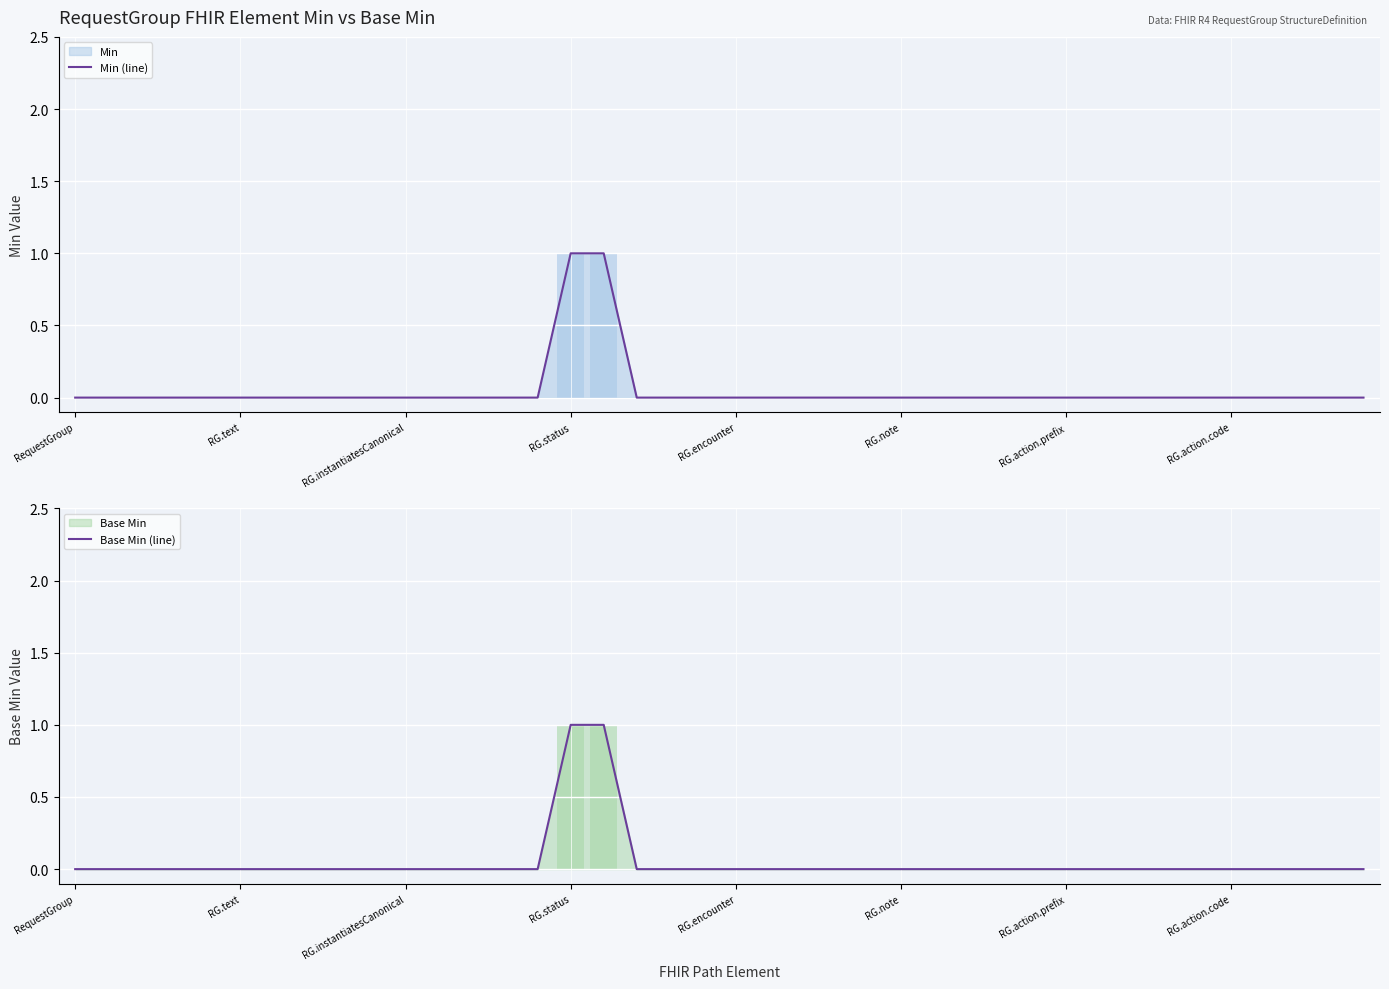

How many data points in Min (line) are above 0?

2